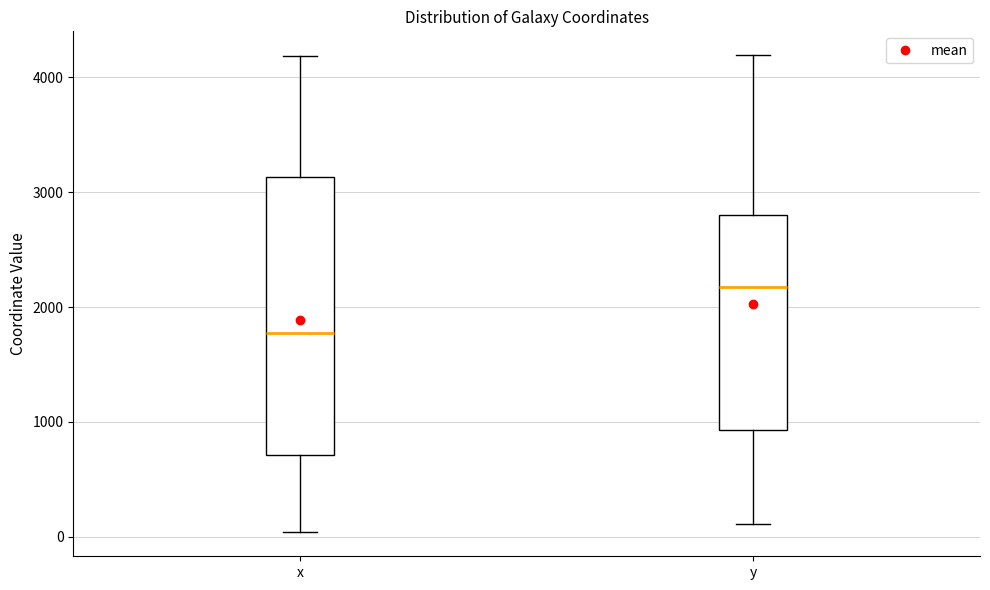

Which box is the tallest, from its lower edge to its upper edge?

x